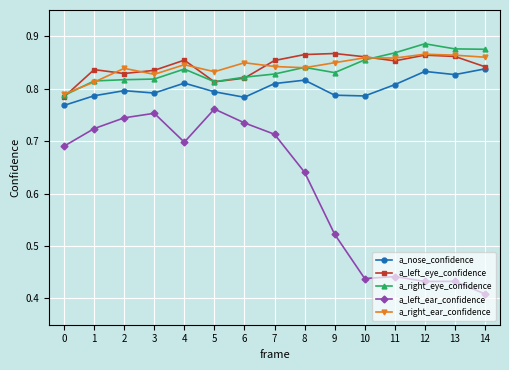

Which series changed the most between 5 and 8?

a_left_ear_confidence